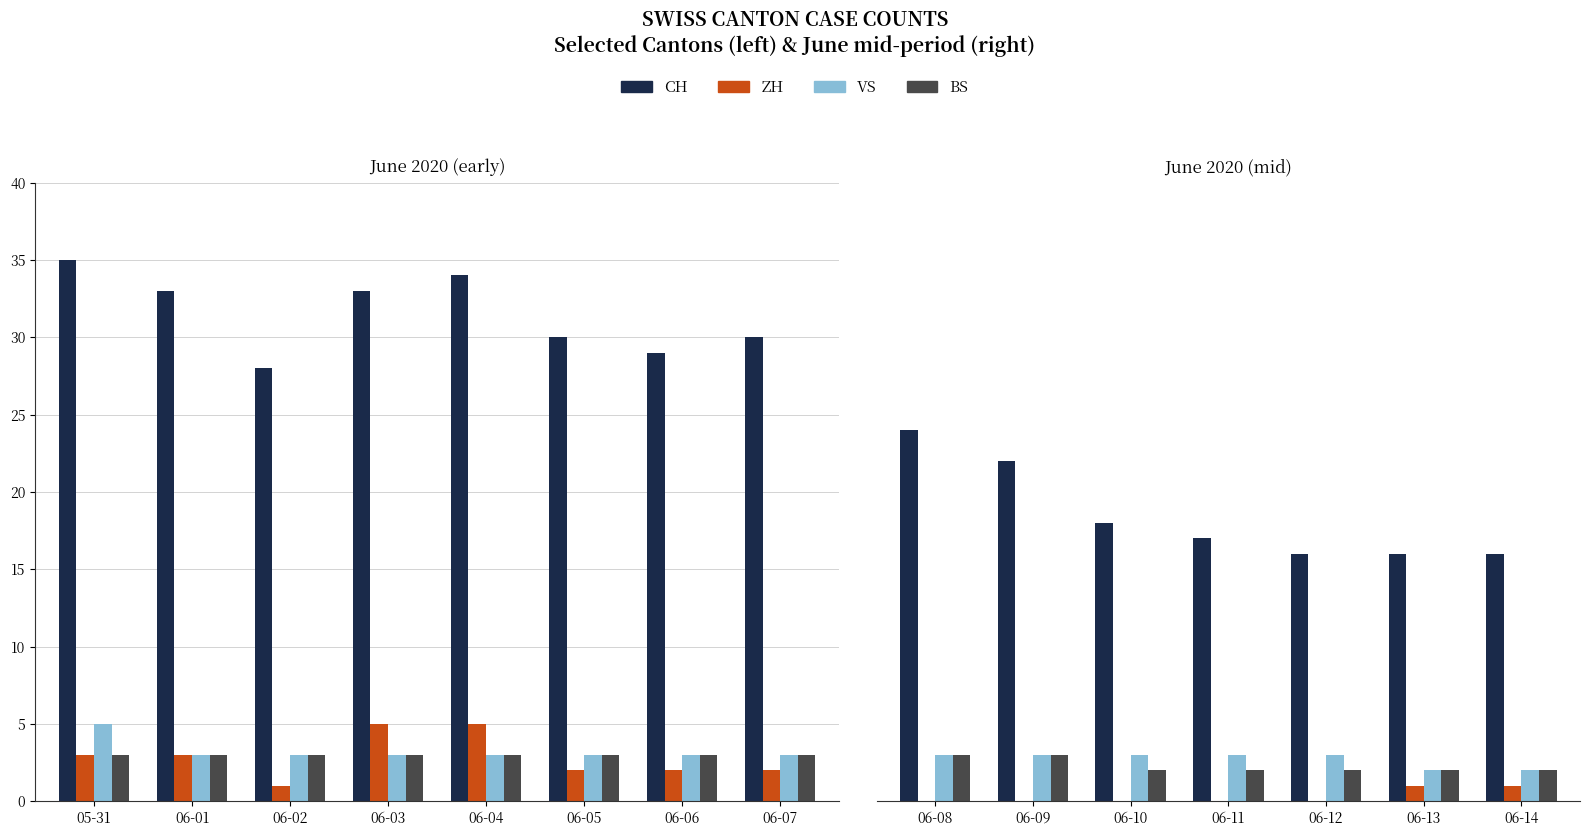

The value of BS at 06-09 is 1. True or false?

False